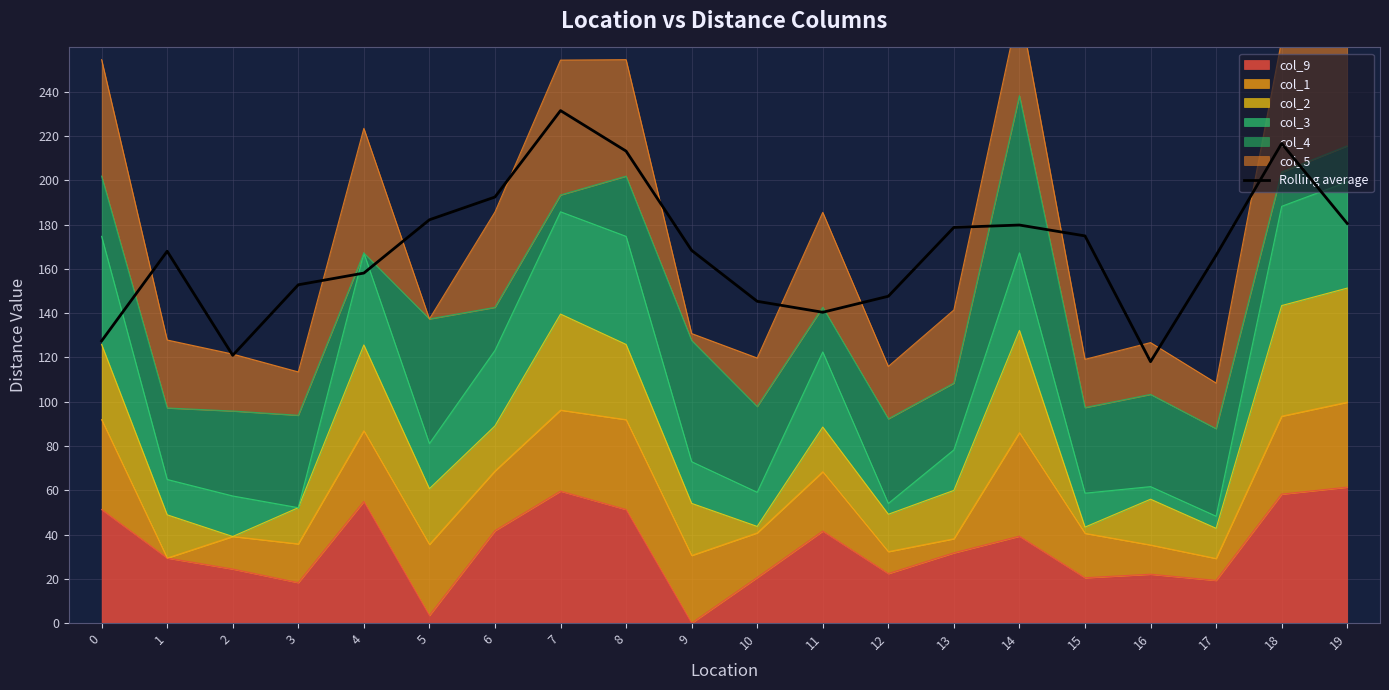

Which label corresponds to the largest value in the chart?

7